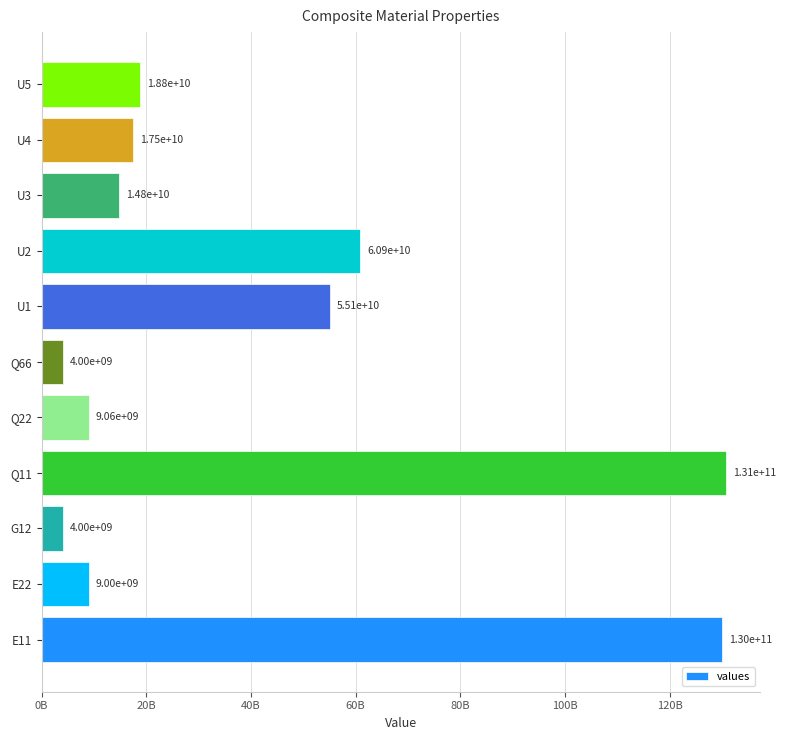

What is the average value?

41273902427.0